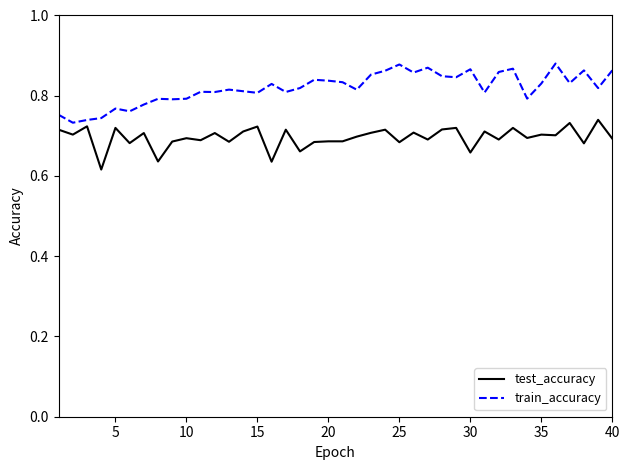

Which series has the widest spread of values?

train_accuracy